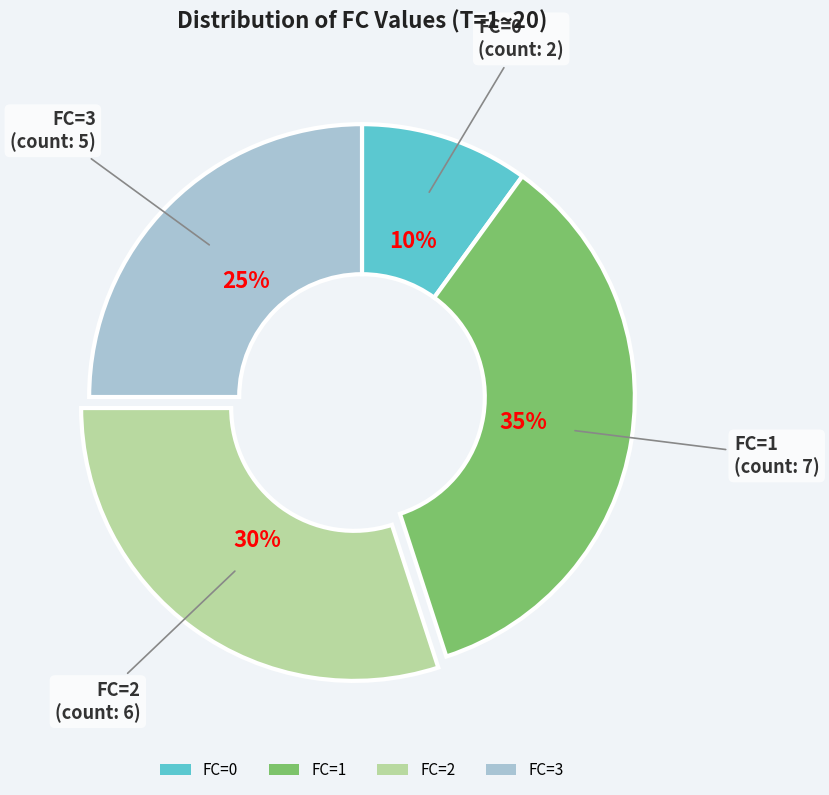

Does any single category account for the majority?

No